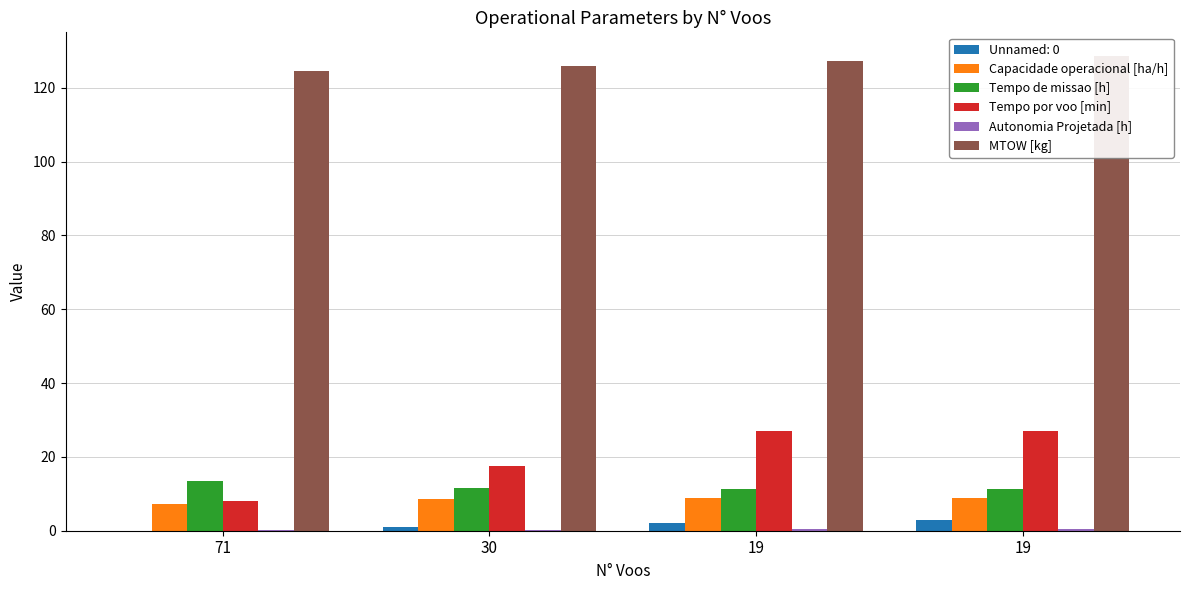

The Tempo por voo [min] series shows 8.1 at 71. True or false?

True